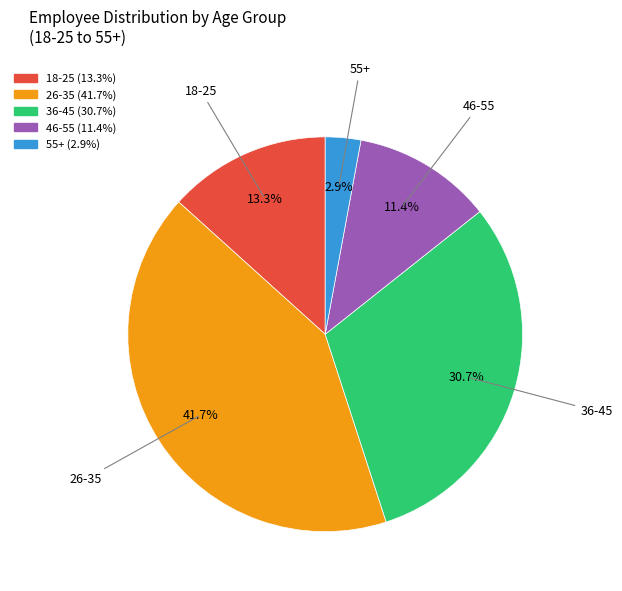

How many segments does this pie chart have?

5